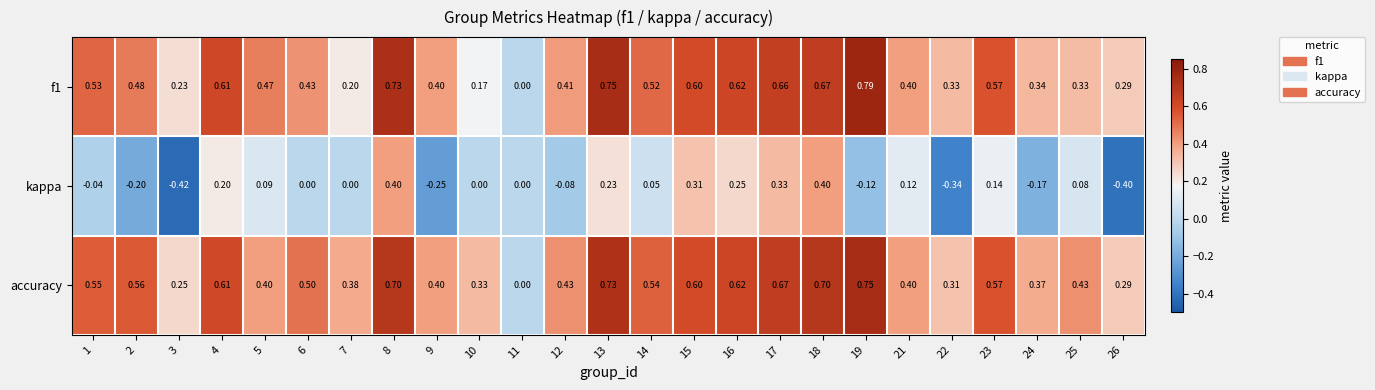

List the series in order of their peak value, highest first.

f1, accuracy, kappa